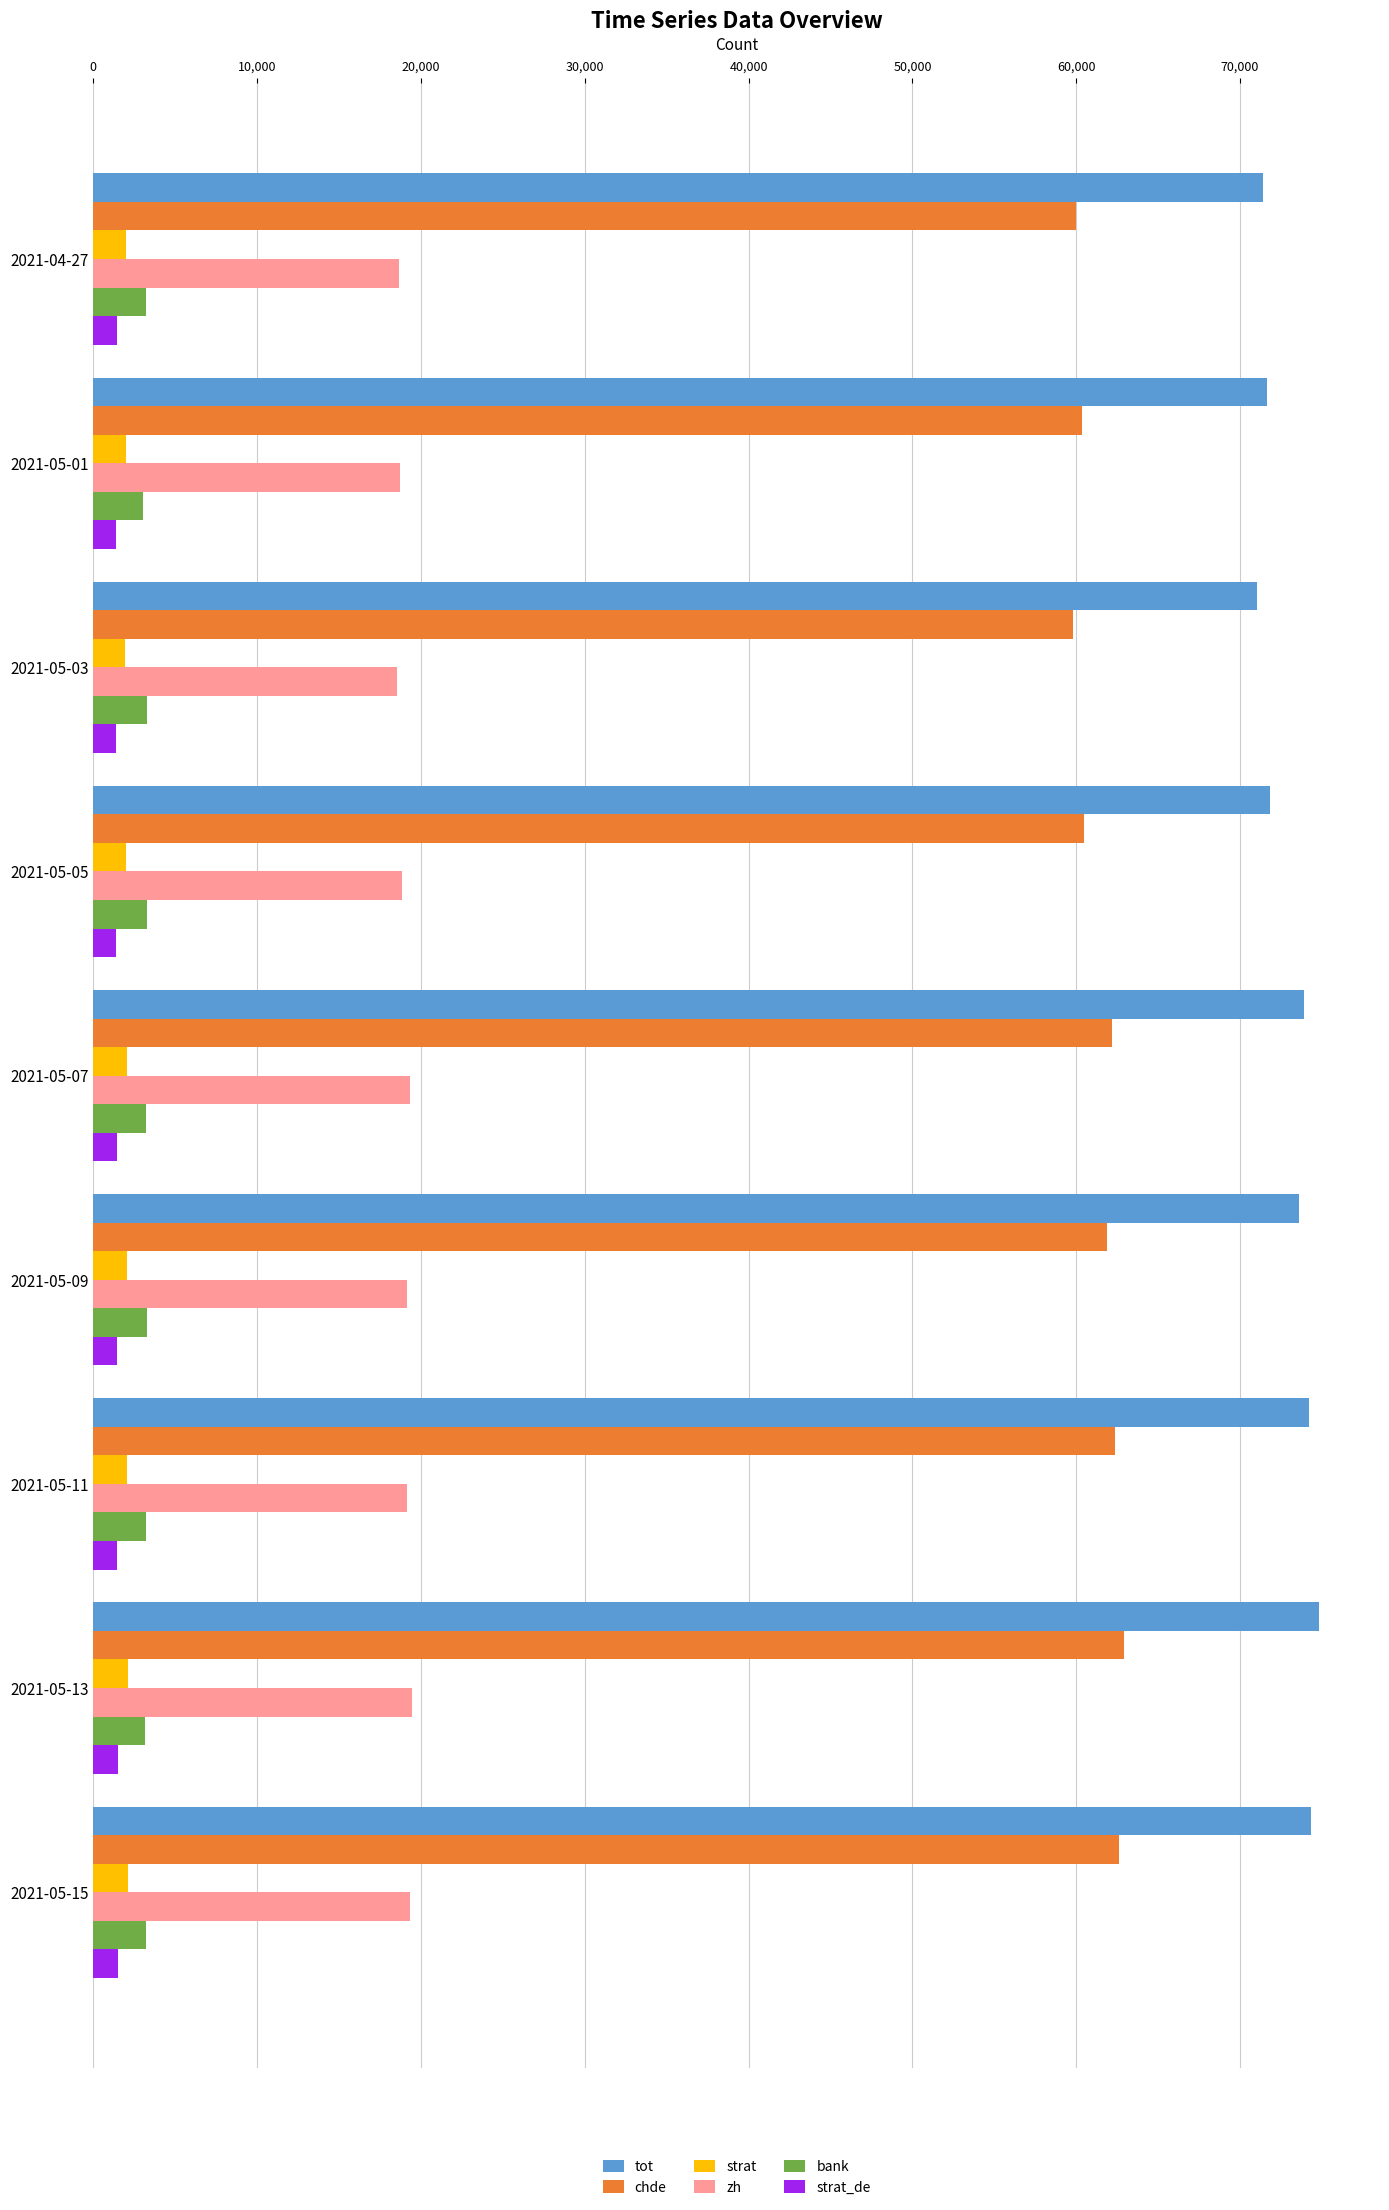

Which series has the largest range (max minus min)?

tot